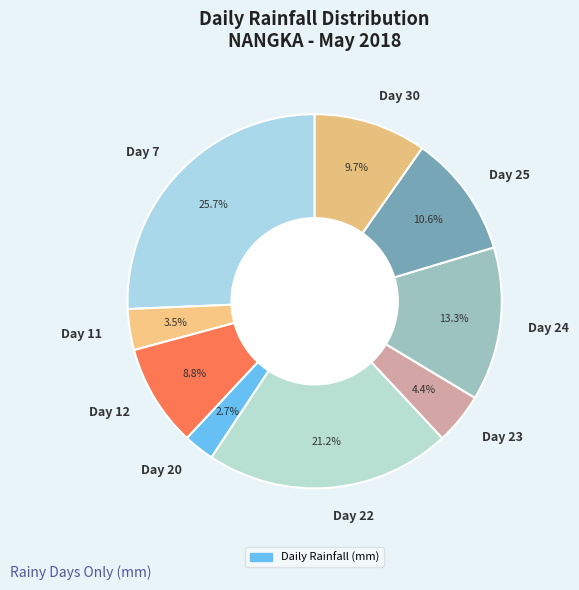

Does any single category account for the majority?

No